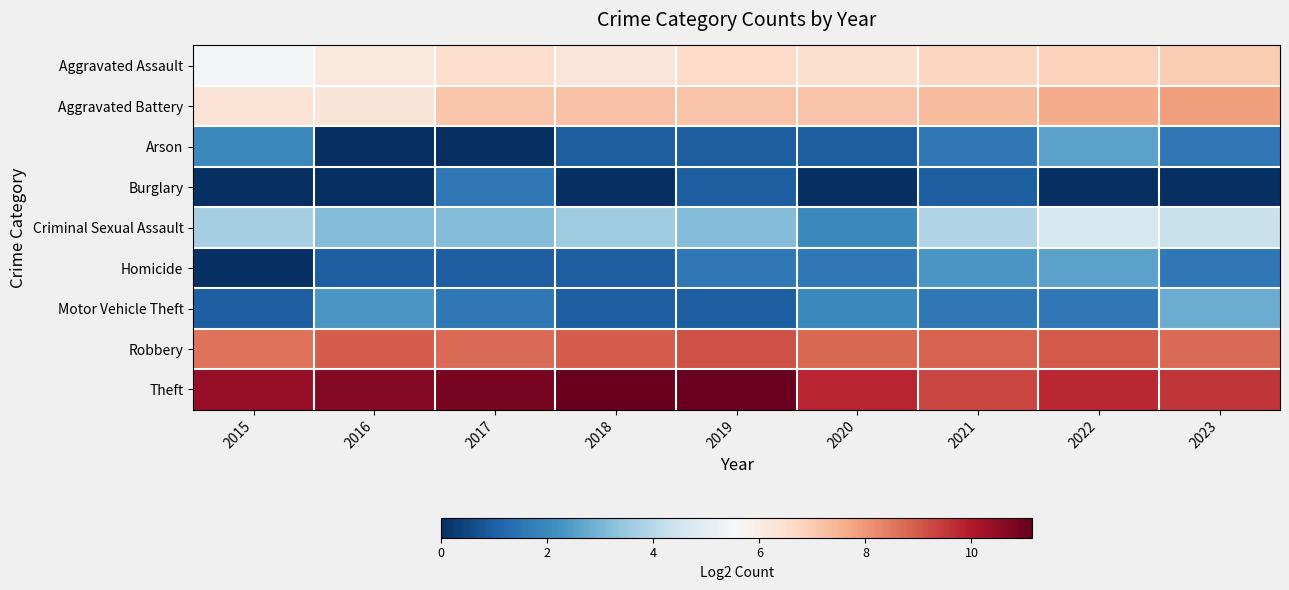

What is the spread (max minus min) of values at 2016?

10.7